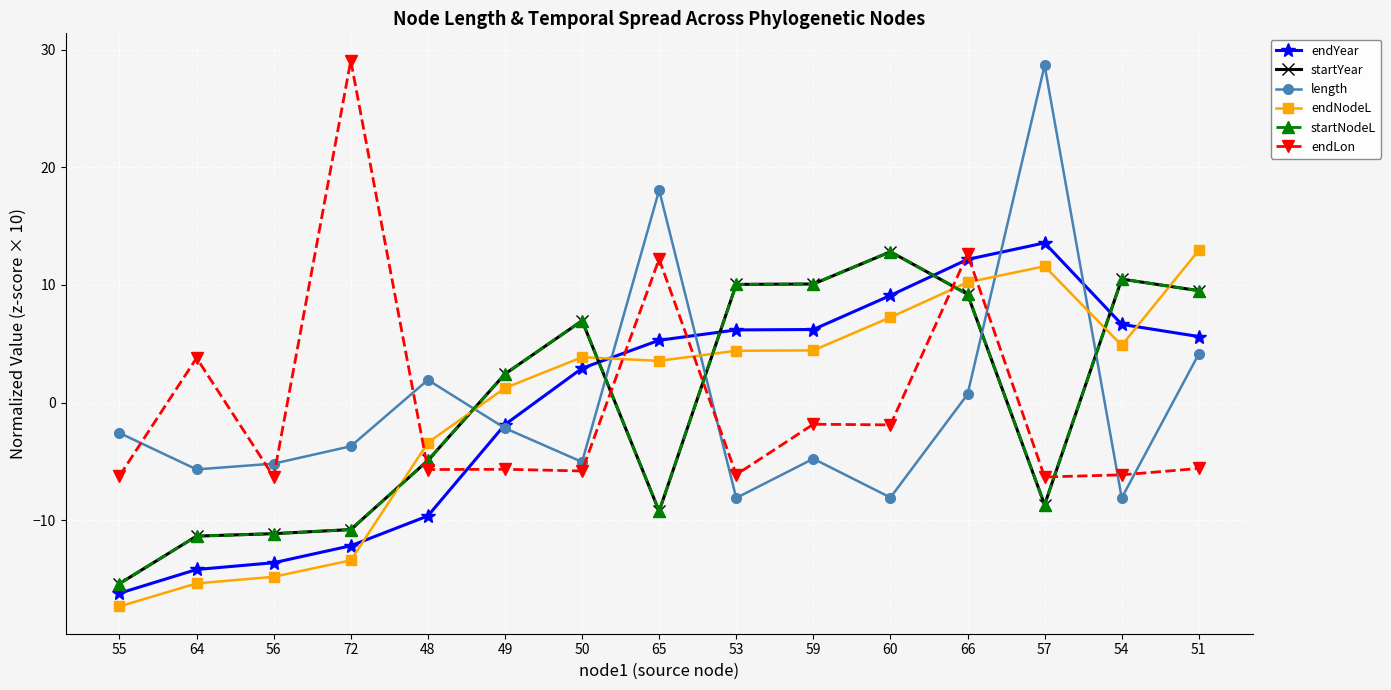

Which series has the widest spread of values?

length